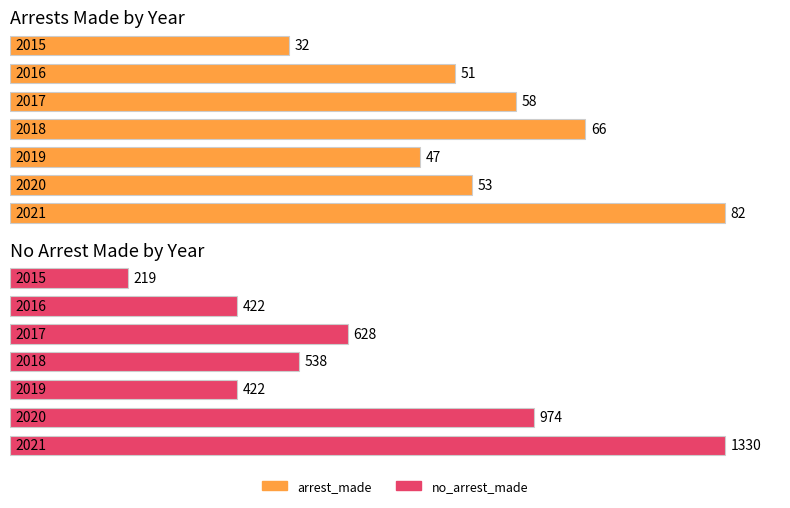

What is the total value across all series at 2017?

686